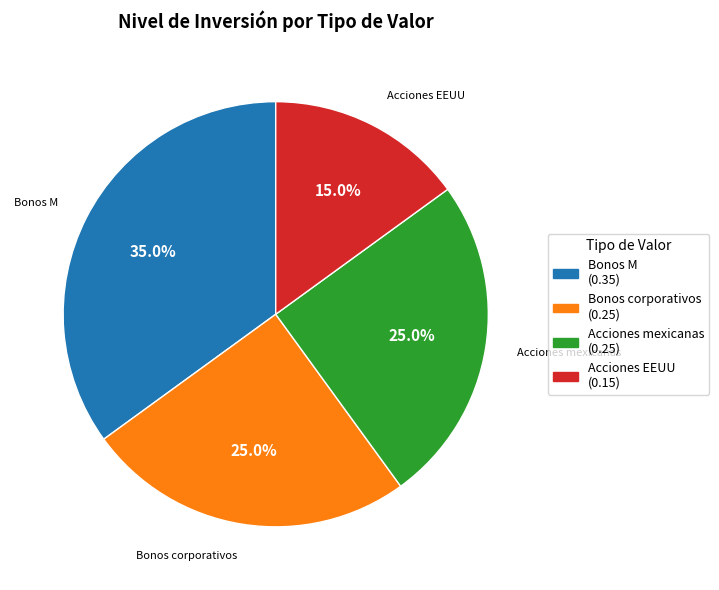

How many slices are in this pie chart?

4